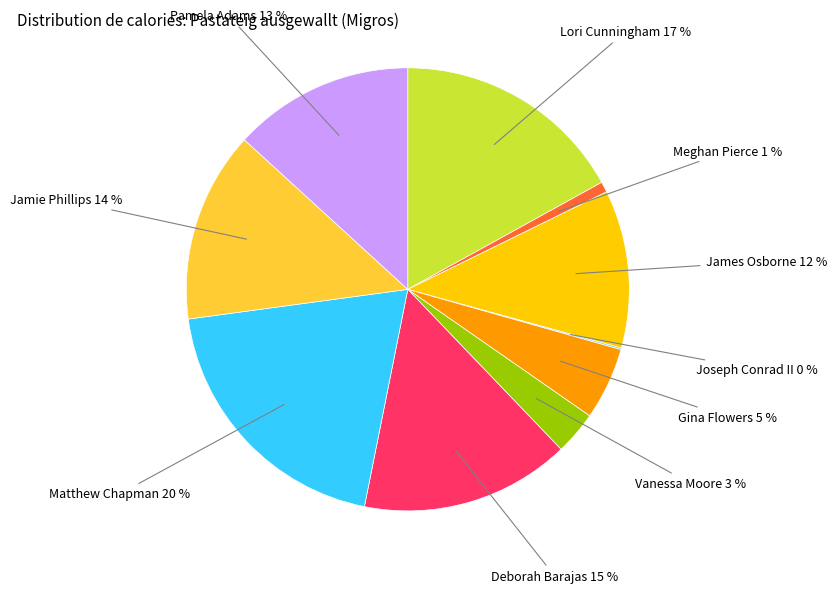

What percentage is the Jamie Phillips slice, to the nearest percent?

14%